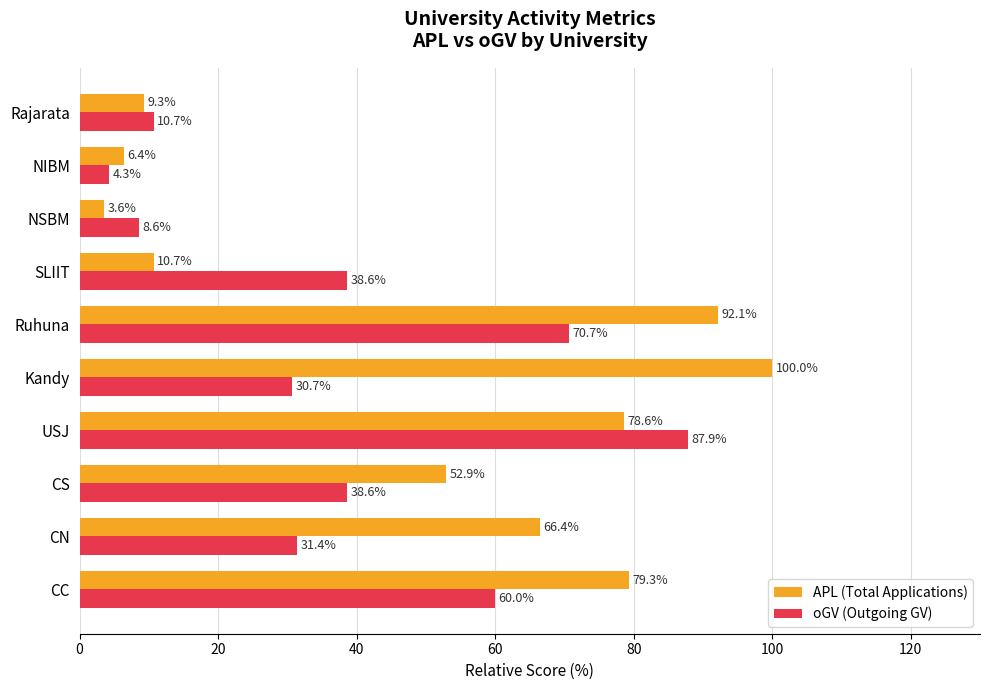

Is the value of APL (Total Applications) at CS greater than the value of oGV (Outgoing GV) at USJ?

No